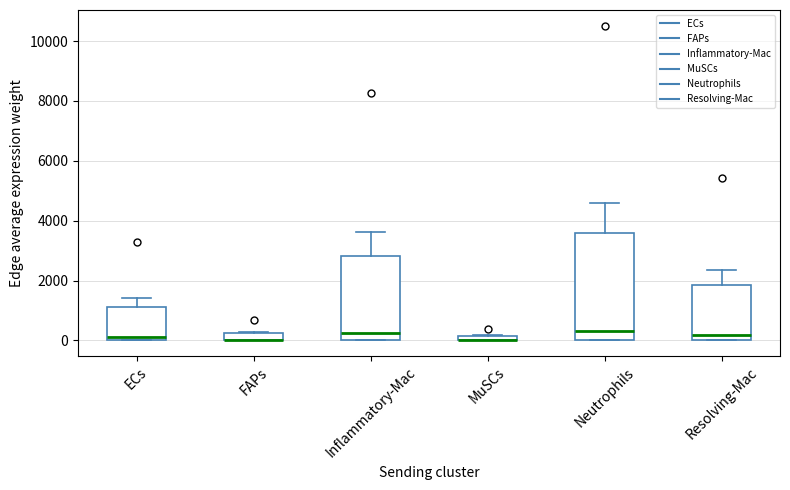

Comparing the boxes themselves (not the whiskers), which one is the tallest?

Neutrophils